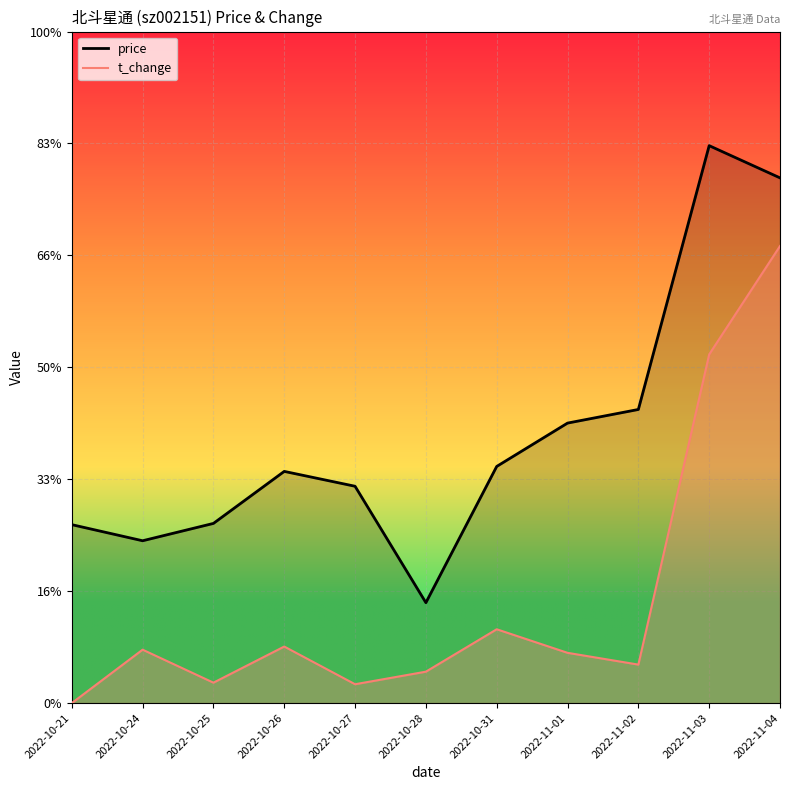

Rank the series at 2022-11-03 from highest to lowest value.

price, t_change